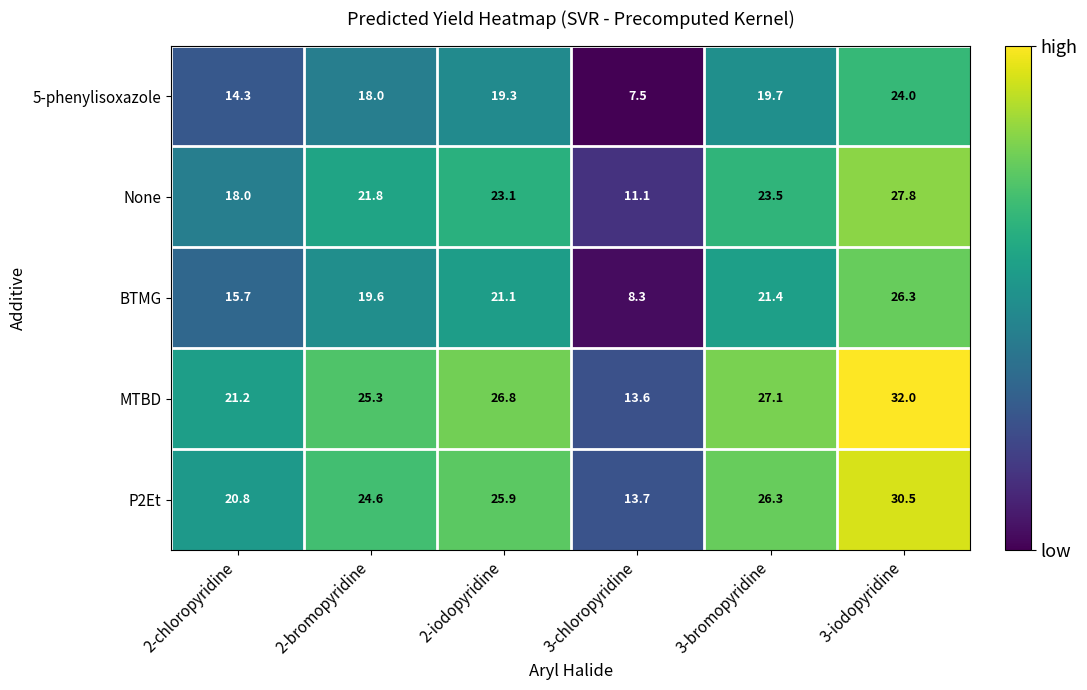

What is the total value across all series at 3-iodopyridine?

140.6